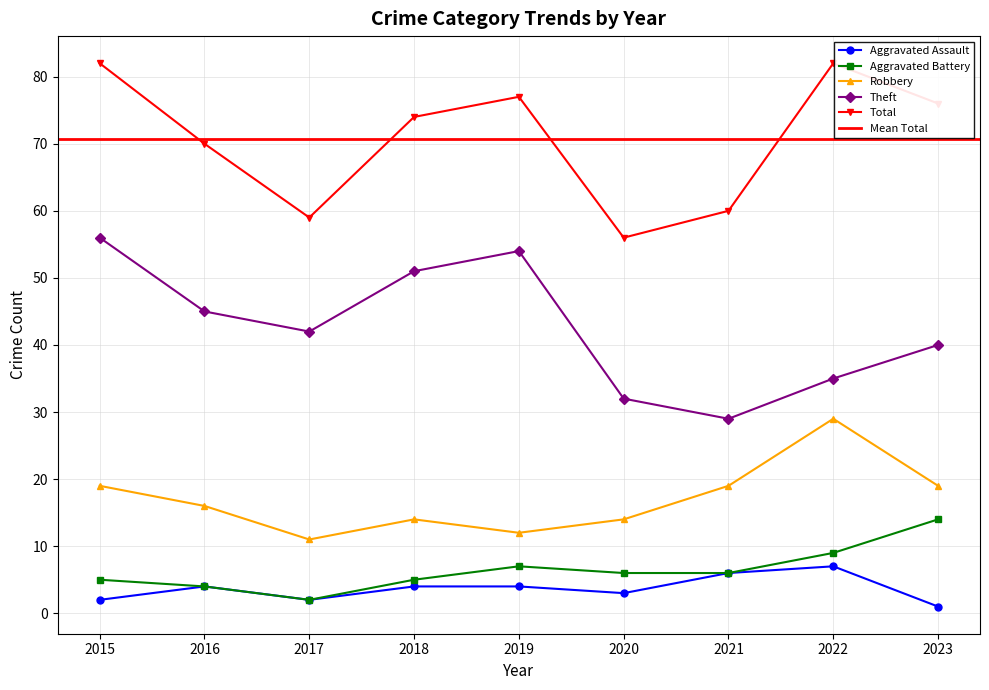

True or false: Total and Aggravated Battery intersect in this chart.

False